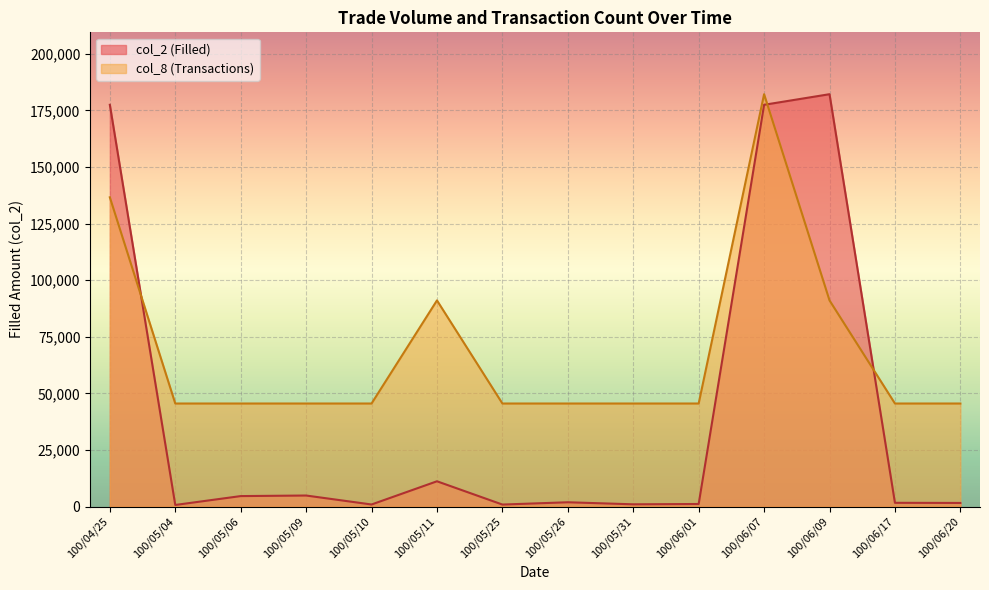

Which series has the largest range (max minus min)?

col_2 (Filled)